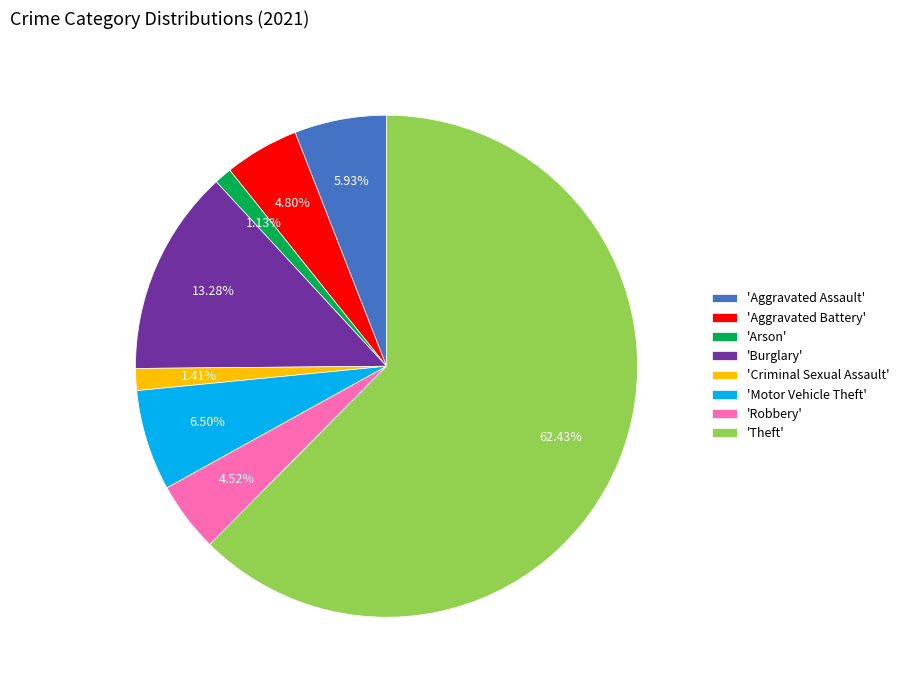

How many segments does this pie chart have?

8